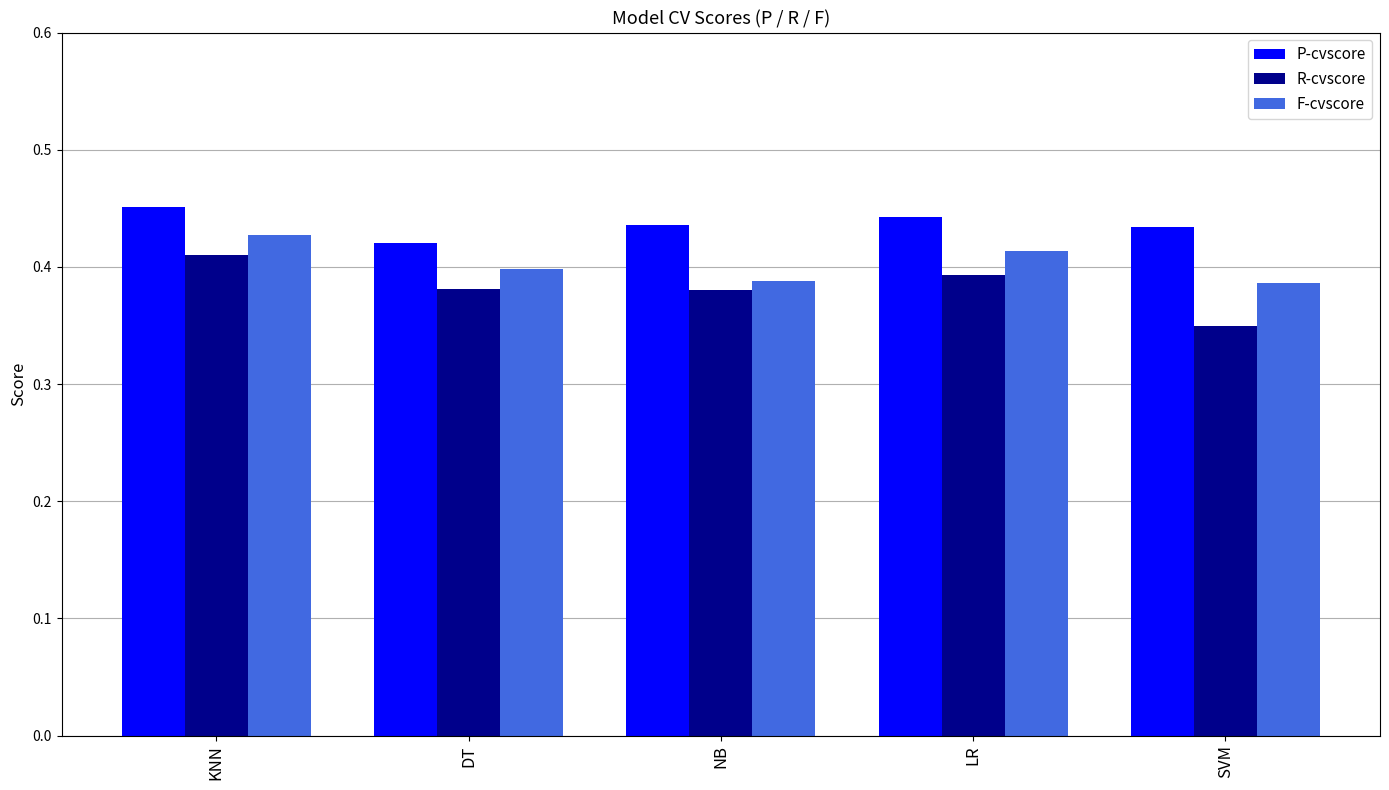

List the series in order of their peak value, lowest first.

R-cvscore, F-cvscore, P-cvscore